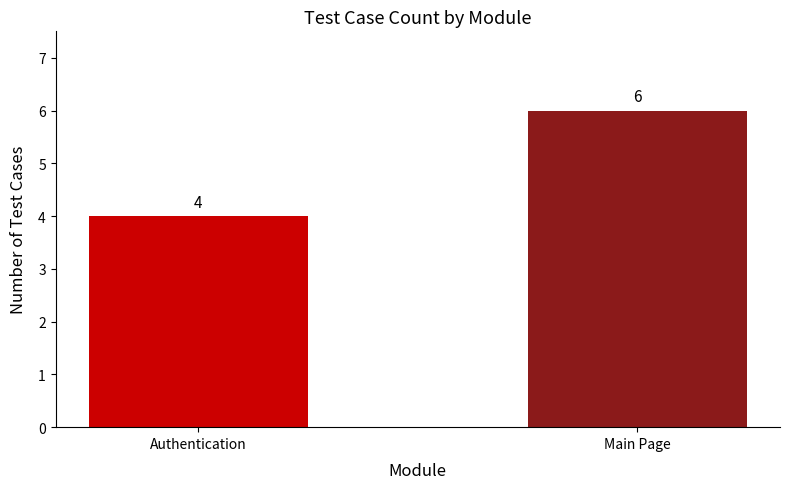

How many values are below 6?

1